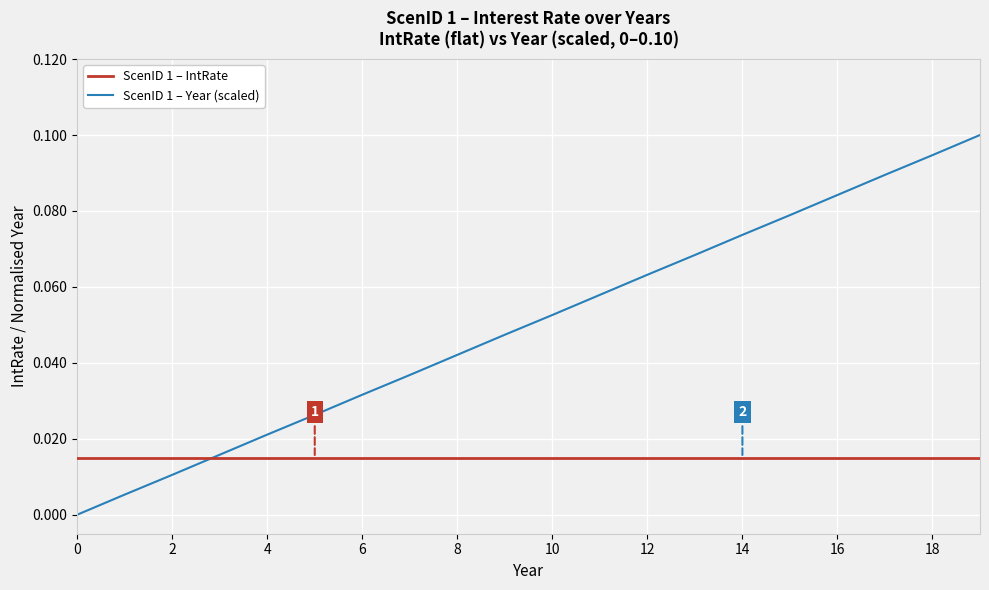

Rank the series by their maximum value, from highest to lowest.

ScenID 1 – Year (scaled), ScenID 1 – IntRate